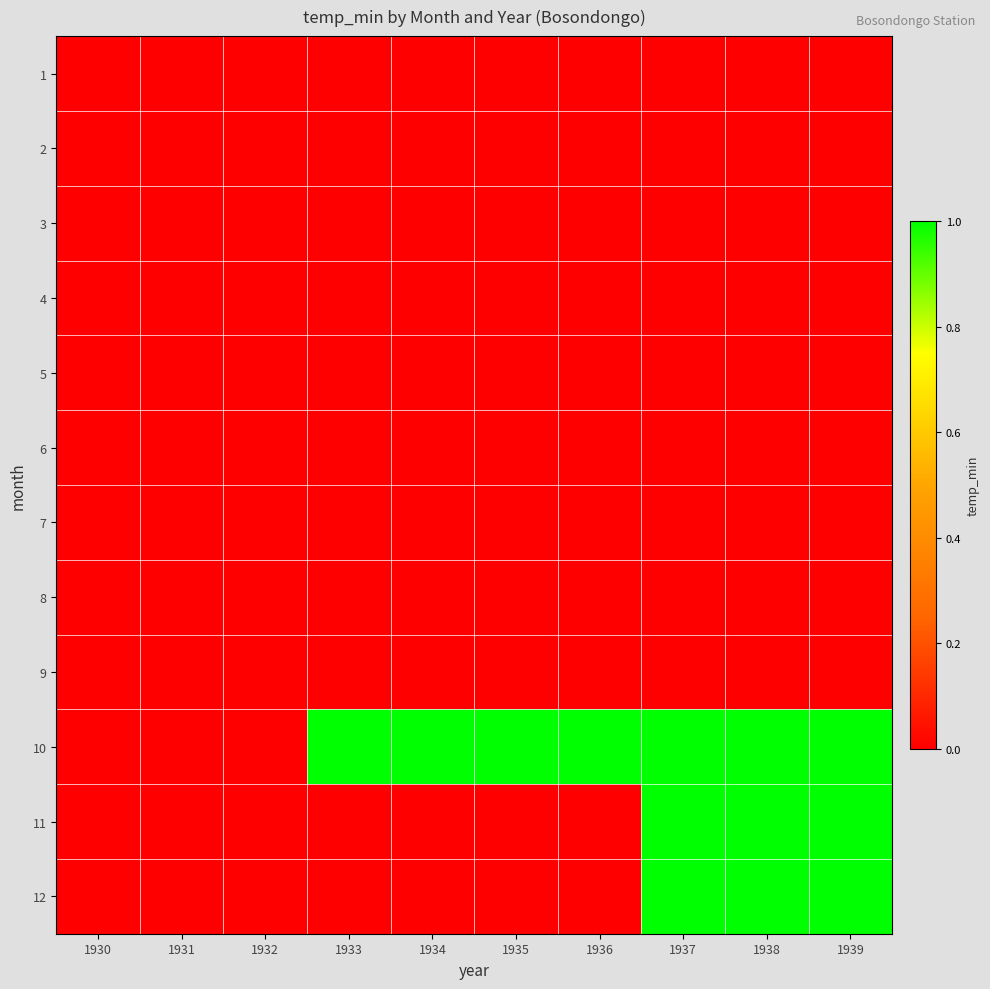

Reading right to left, extract all data points from this chart.

1: 1939=0	1938=0	1937=0	1936=0	1935=0	1934=0	1933=0	1932=0	1931=0	1930=0
2: 1939=0	1938=0	1937=0	1936=0	1935=0	1934=0	1933=0	1932=0	1931=0	1930=0
3: 1939=0	1938=0	1937=0	1936=0	1935=0	1934=0	1933=0	1932=0	1931=0	1930=0
4: 1939=0	1938=0	1937=0	1936=0	1935=0	1934=0	1933=0	1932=0	1931=0	1930=0
5: 1939=0	1938=0	1937=0	1936=0	1935=0	1934=0	1933=0	1932=0	1931=0	1930=0
6: 1939=0	1938=0	1937=0	1936=0	1935=0	1934=0	1933=0	1932=0	1931=0	1930=0
7: 1939=0	1938=0	1937=0	1936=0	1935=0	1934=0	1933=0	1932=0	1931=0	1930=0
8: 1939=0	1938=0	1937=0	1936=0	1935=0	1934=0	1933=0	1932=0	1931=0	1930=0
9: 1939=0	1938=0	1937=0	1936=0	1935=0	1934=0	1933=0	1932=0	1931=0	1930=0
10: 1939=1	1938=1	1937=1	1936=1	1935=1	1934=1	1933=1	1932=0	1931=0	1930=0
11: 1939=1	1938=1	1937=1	1936=0	1935=0	1934=0	1933=0	1932=0	1931=0	1930=0
12: 1939=1	1938=1	1937=1	1936=0	1935=0	1934=0	1933=0	1932=0	1931=0	1930=0